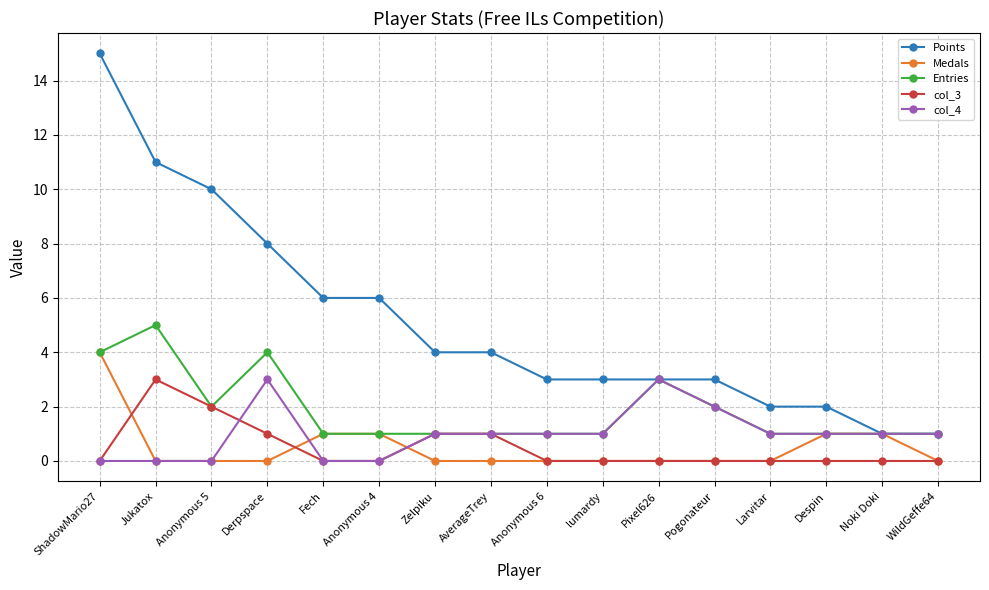

Which series has the largest total across all categories?

Points